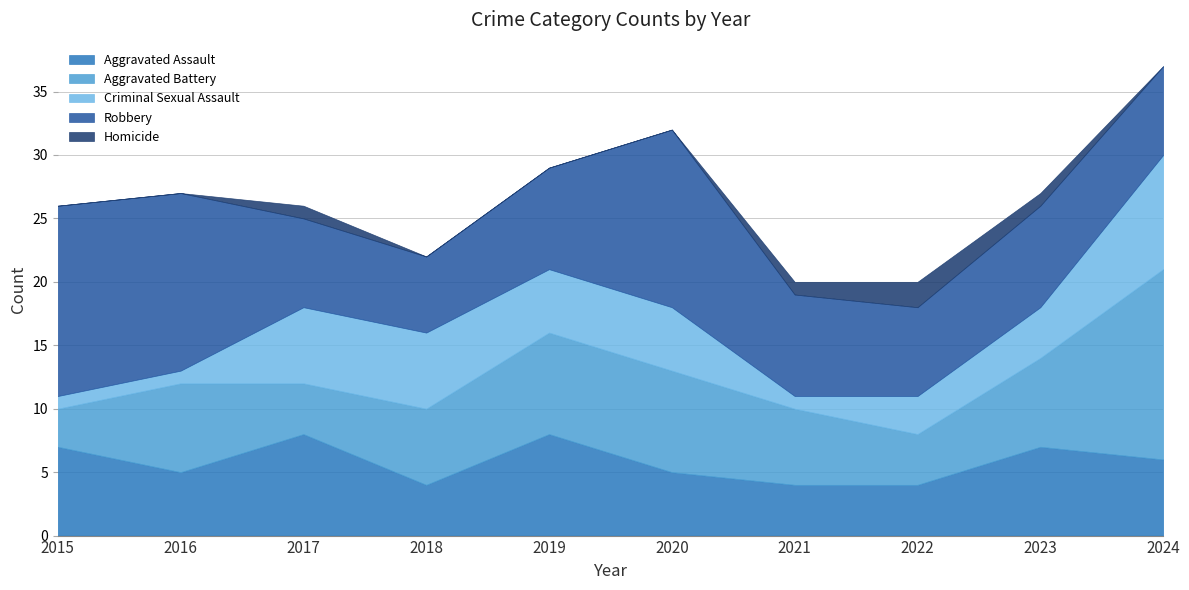

True or false: Criminal Sexual Assault and Robbery cross at least once.

True